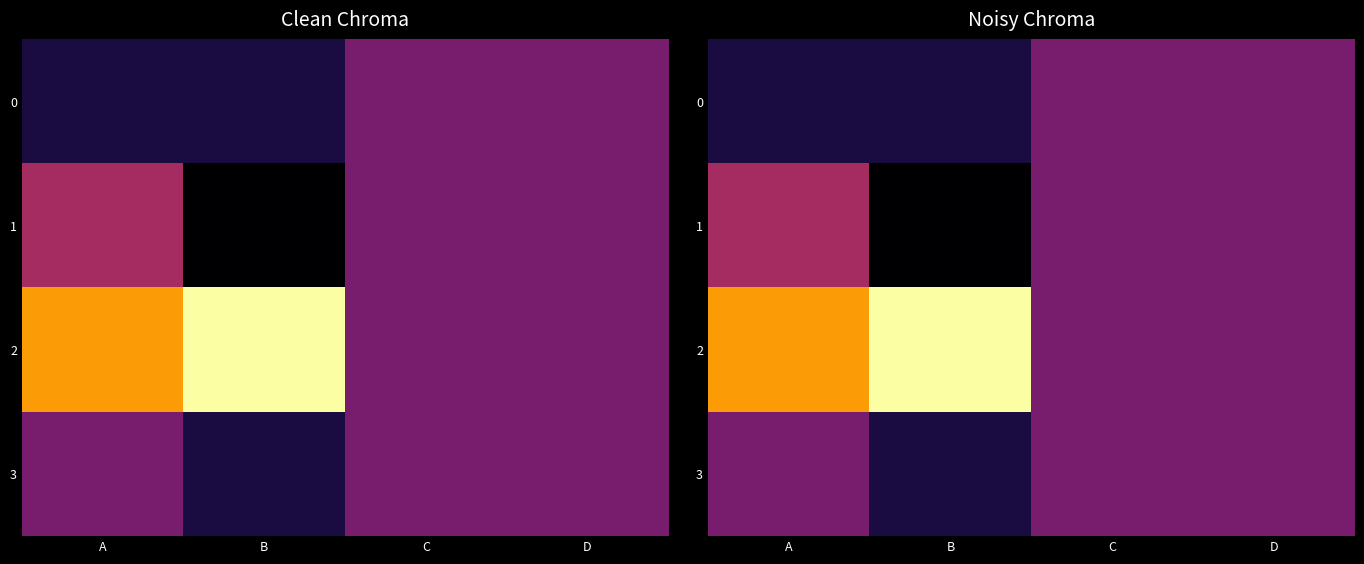

At D, list the series in order from smallest to largest.

0, 1, 2, 3